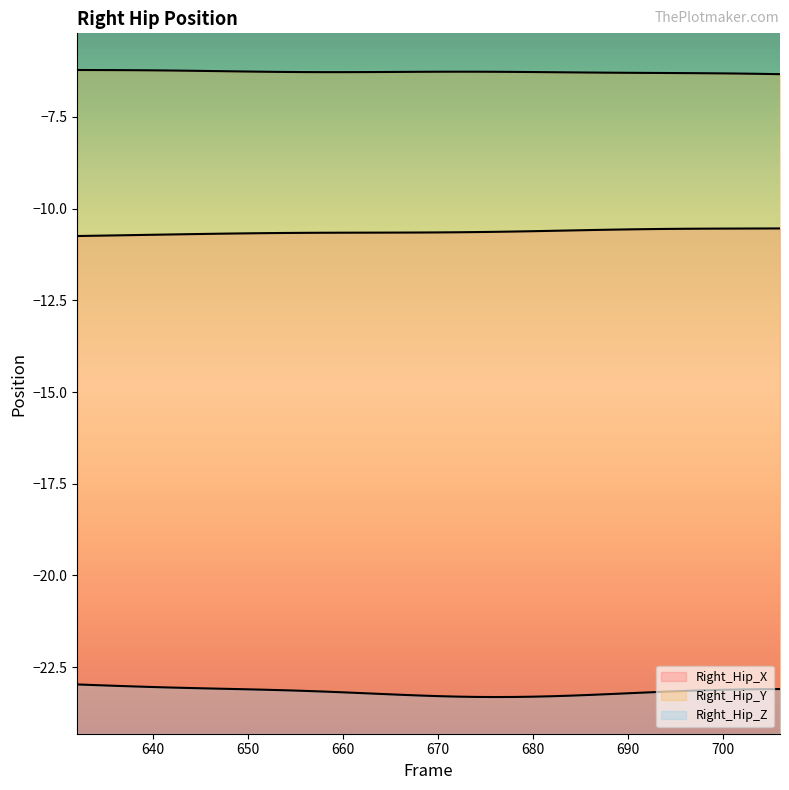

What is the sum of all Right_Hip_Z values?

-880.4